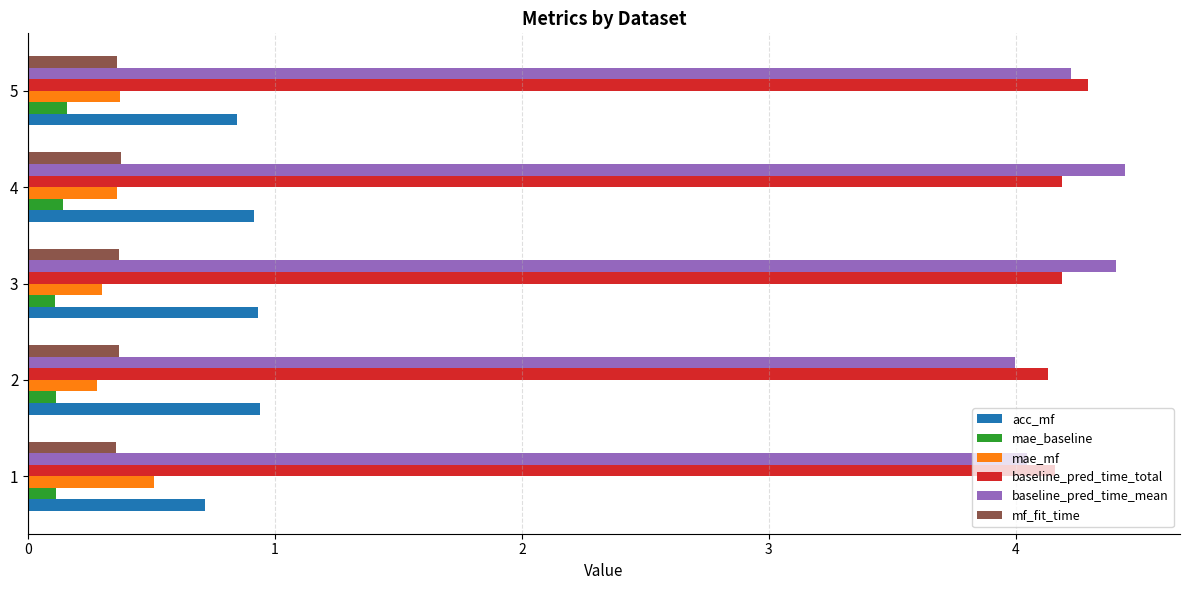

Read the baseline_pred_time_mean value at 4.

4.4